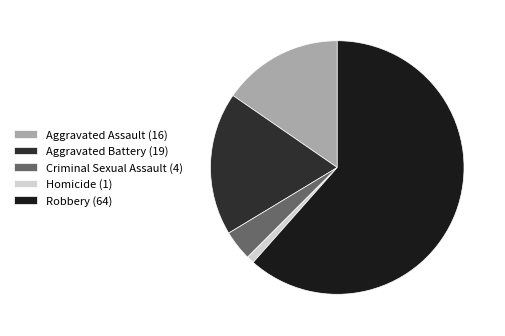

To the nearest percent, what is the average slice percentage?

20%